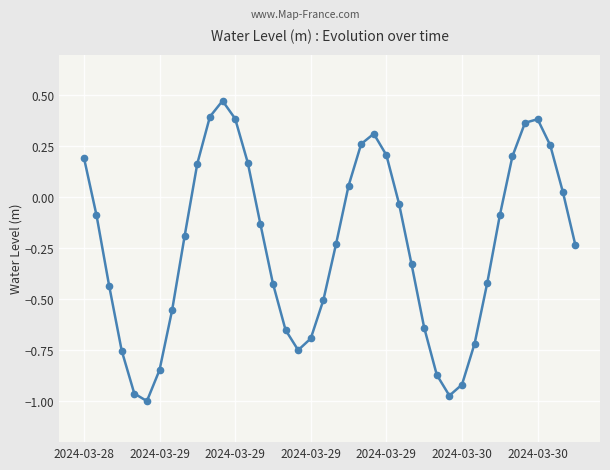

Does the chart have visible grid lines?

Yes